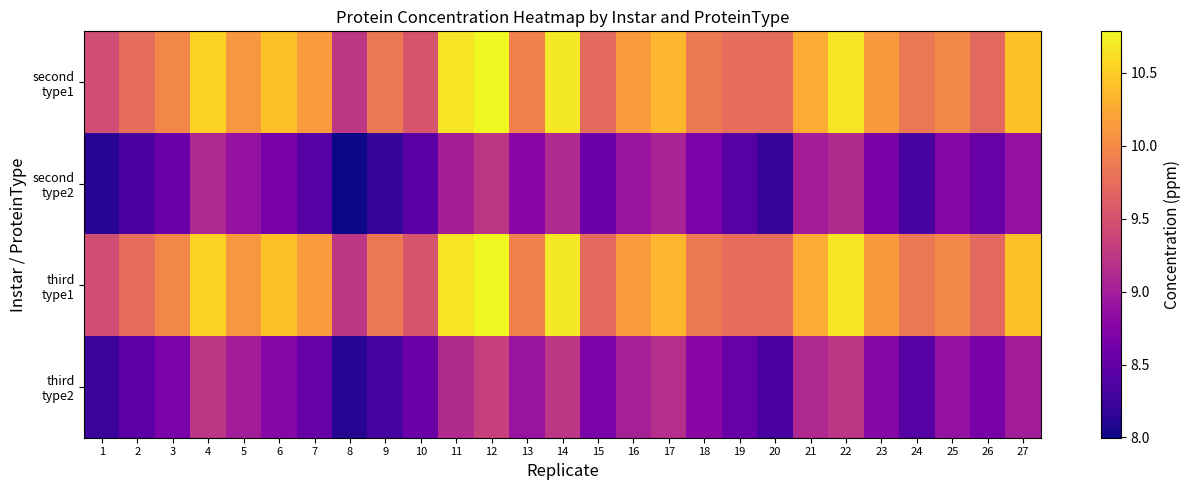

What is the total value across all series at 10?

36.1